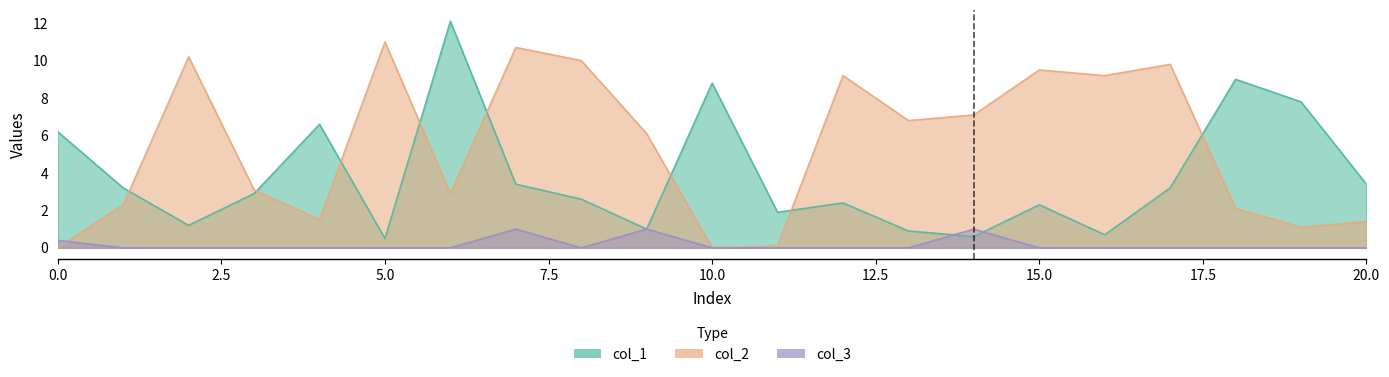

How many distinct data groups are displayed?

3